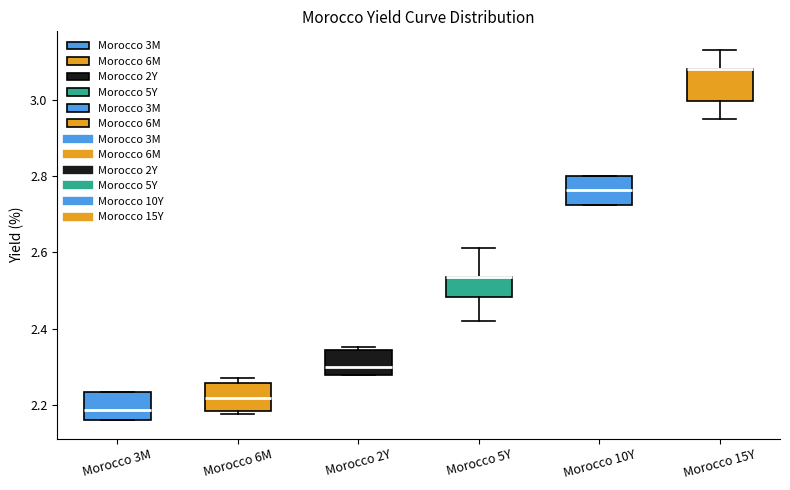

Reading left to right, read every box against the y-axis: the position of its median line, the range the box covers, and the ends of its whiskers. The values are not printed on the chart, so give them approximately, as read against the axis.

Morocco 3M: median 2.18, box 2.16 to 2.24, whiskers 2.16 to 2.24
Morocco 6M: median 2.22, box 2.18 to 2.26, whiskers 2.18 (just below the box's lower edge) to 2.28
Morocco 2Y: median 2.30, box 2.28 to 2.34, whiskers 2.28 to 2.36
Morocco 5Y: median 2.54 (drawn on the box's upper edge), box 2.48 to 2.54, whiskers 2.42 to 2.62
Morocco 10Y: median 2.76, box 2.72 to 2.80, whiskers 2.72 to 2.80
Morocco 15Y: median 3.08 (drawn on the box's upper edge), box 3.00 to 3.08, whiskers 2.96 to 3.14